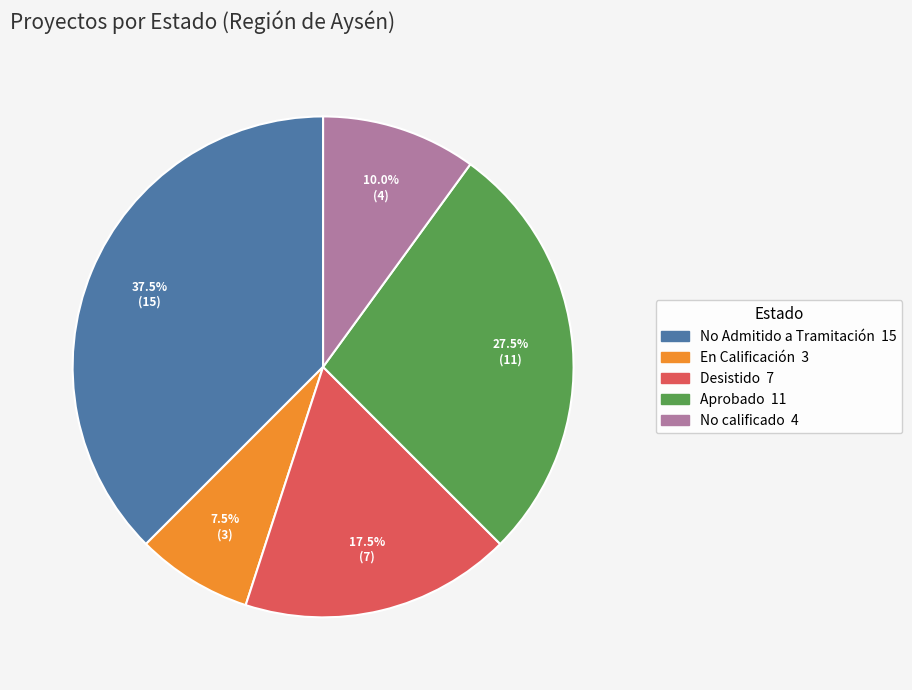

How many slices are in this pie chart?

5